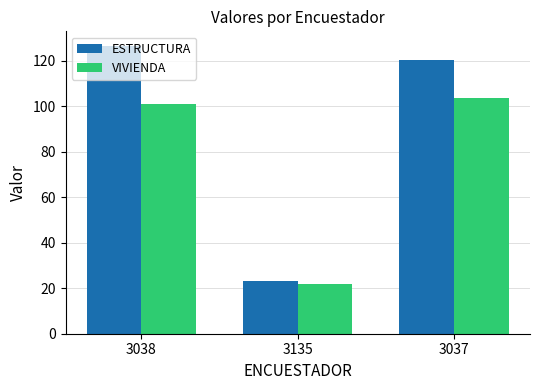

List the series in order of their overall mean, lowest first.

VIVIENDA, ESTRUCTURA